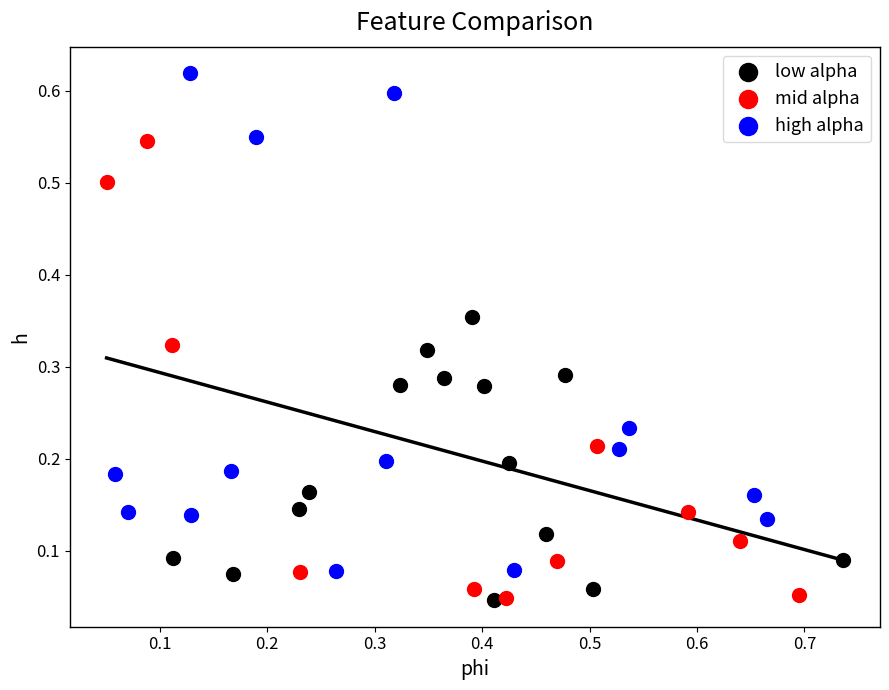

Which series contains the highest Y value?

high alpha